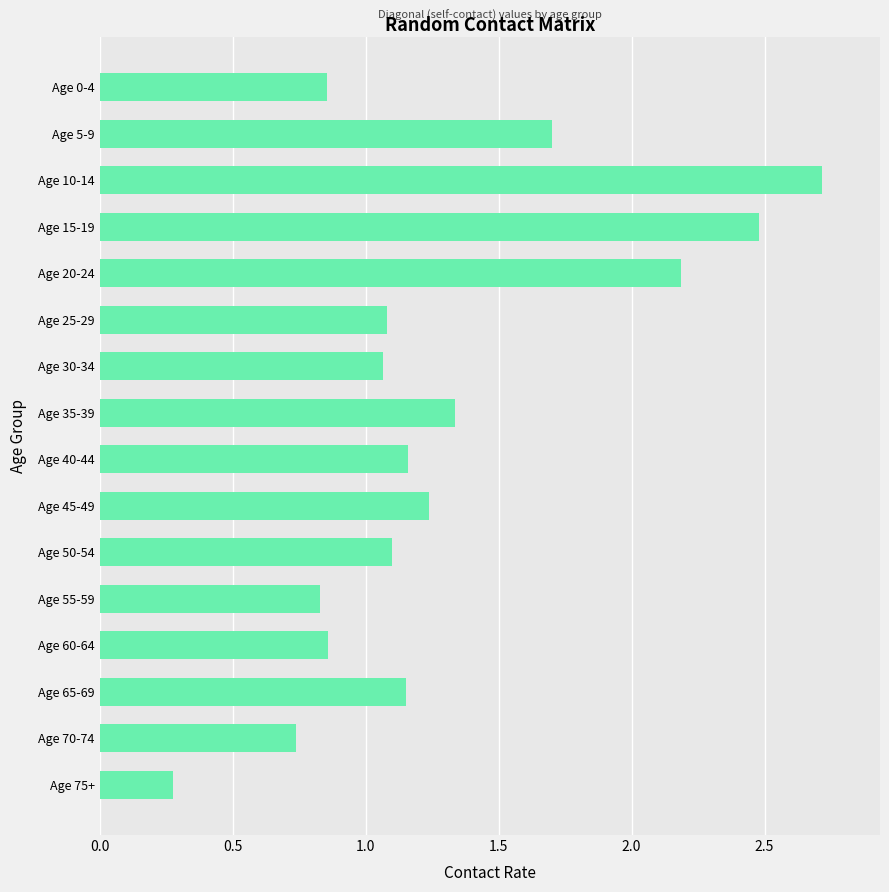

Is it true that the value at Age 10-14 is 2.7?

True